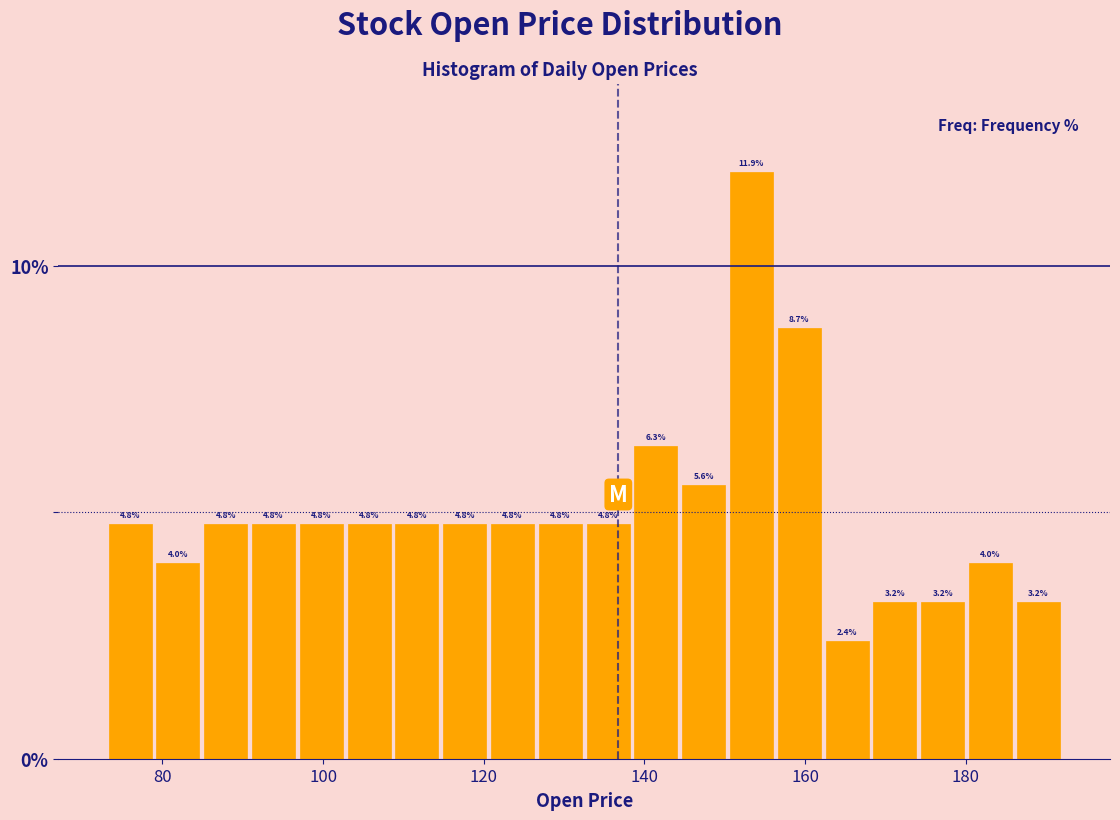

Around what value on the x-axis is the tallest bar? Give the approximate position of its centre, as read against the axis.

154